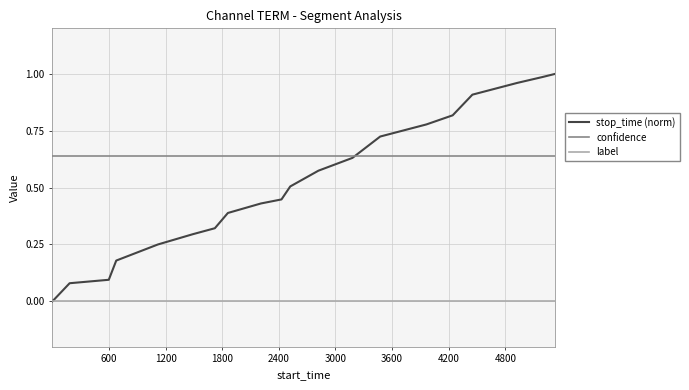

List the series in order of their overall mean, highest first.

confidence, stop_time (norm), label